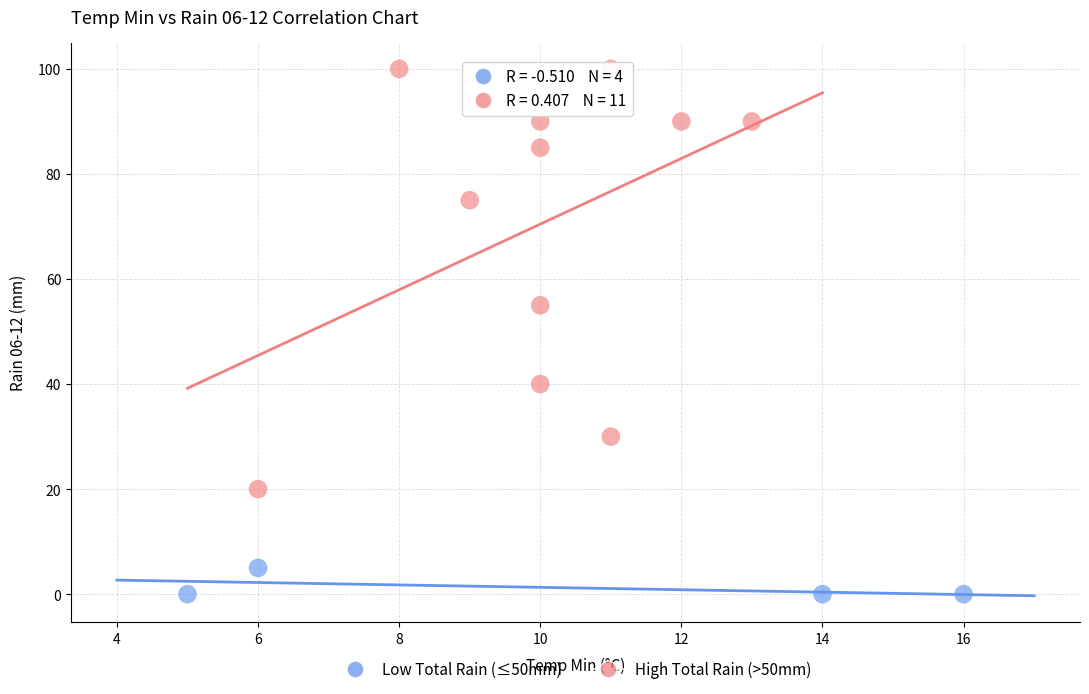

Which series reaches the minimum Y coordinate?

Low Total Rain (≤50mm)